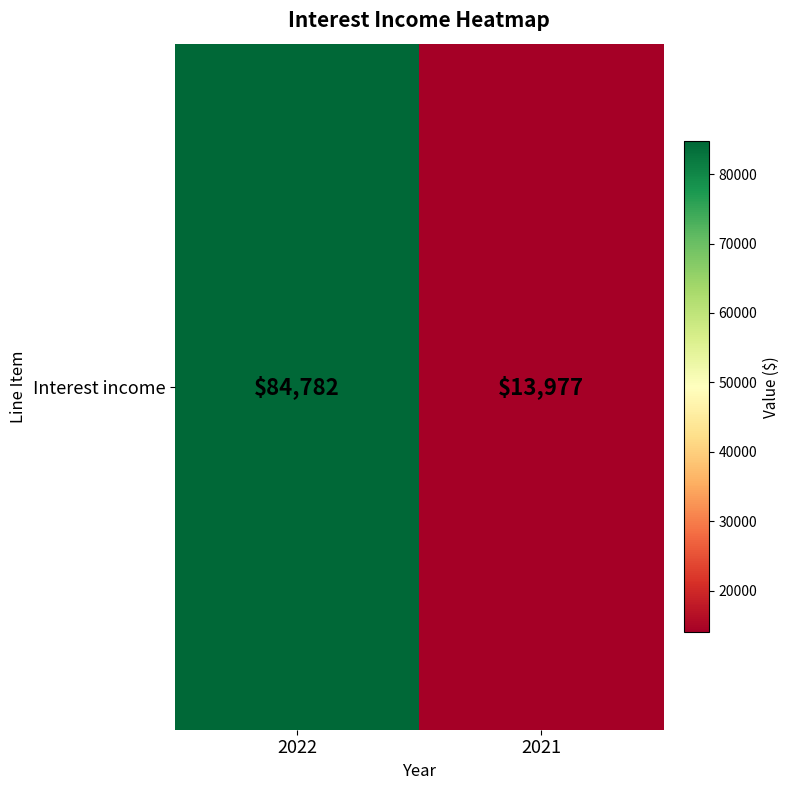

Where is the data nearest to the value 49379?

2021